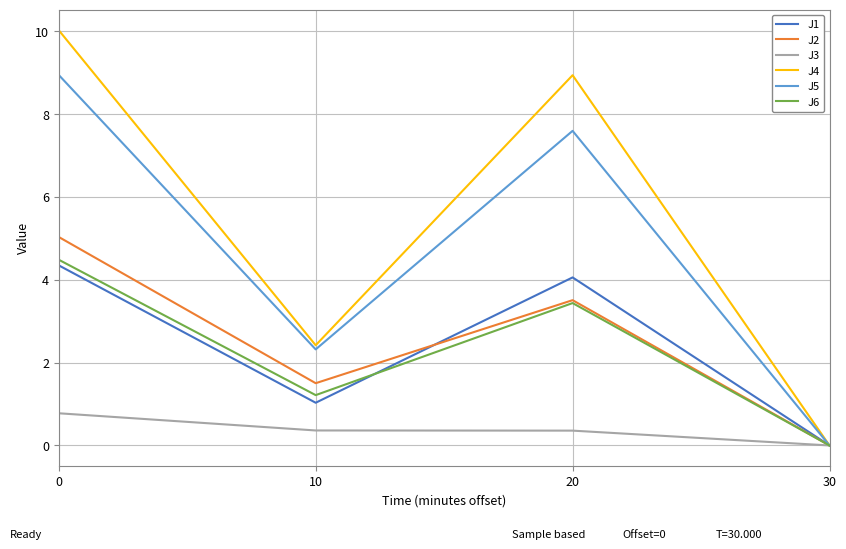

What is the spread (max minus min) of values at 10?

2.1